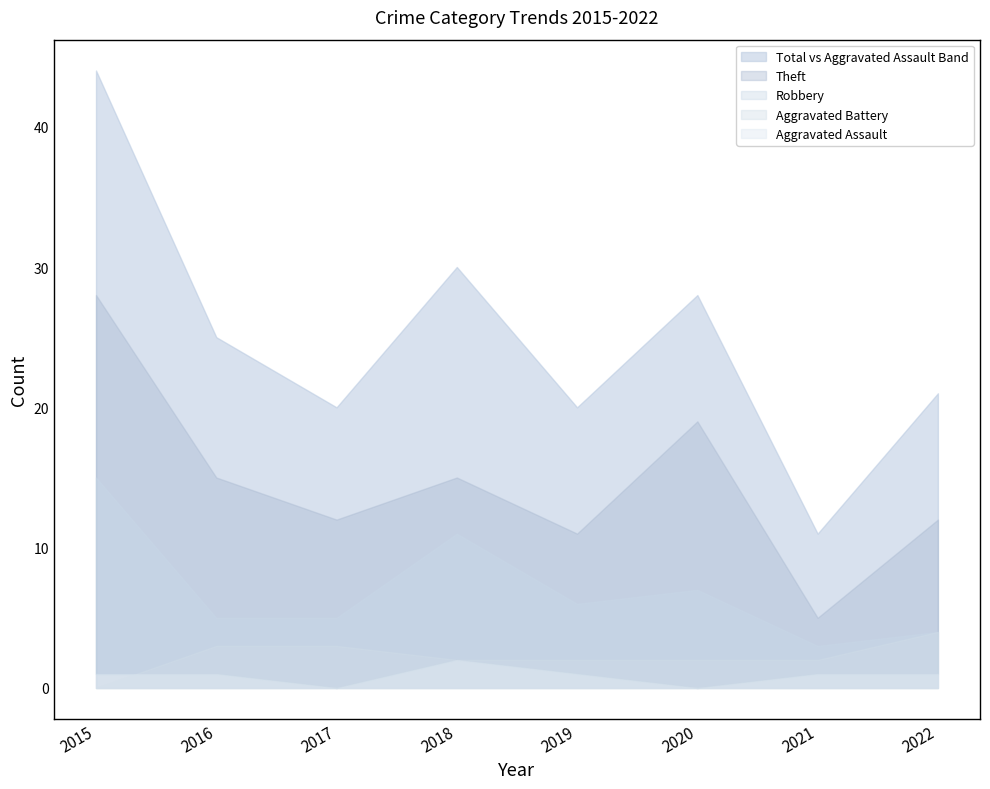

Is it true that Theft equals 9 at 2021?

False